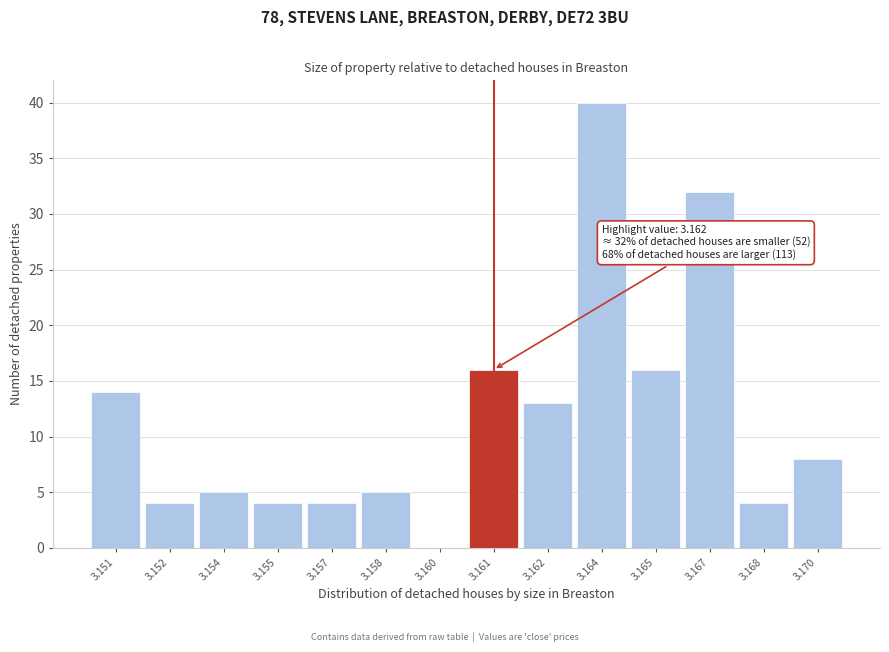

Reading left to right, list all the values displayed in this chart.

3.151=14	3.152=4	3.154=5	3.155=4	3.157=4	3.158=5	3.160=0	3.161=16	3.162=13	3.164=40	3.165=16	3.167=32	3.168=4	3.170=8